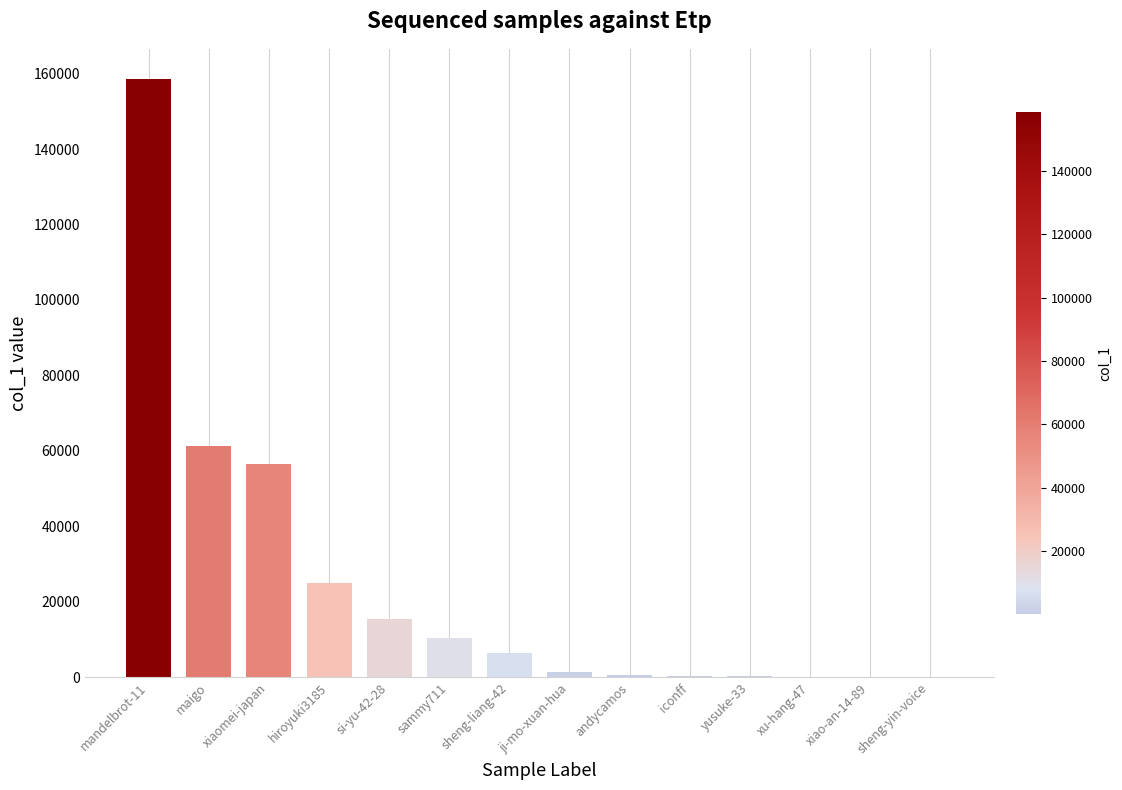

Where is the data nearest to the value 79319?

maigo